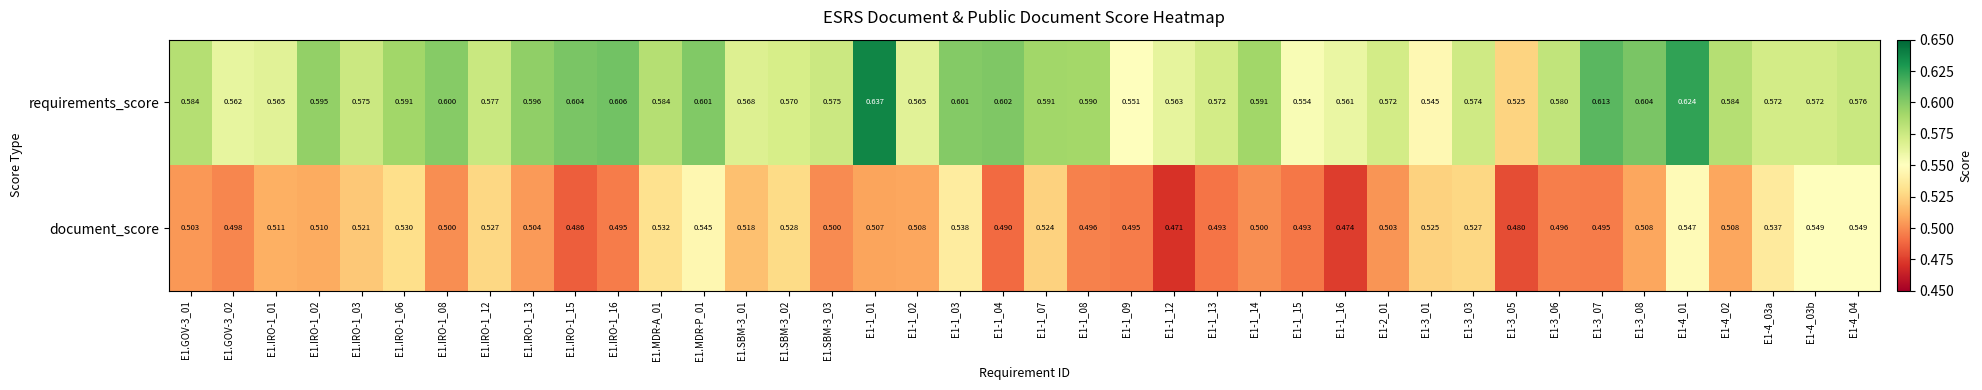

Rank the series at E1-4_02 from lowest to highest value.

document_score, requirements_score